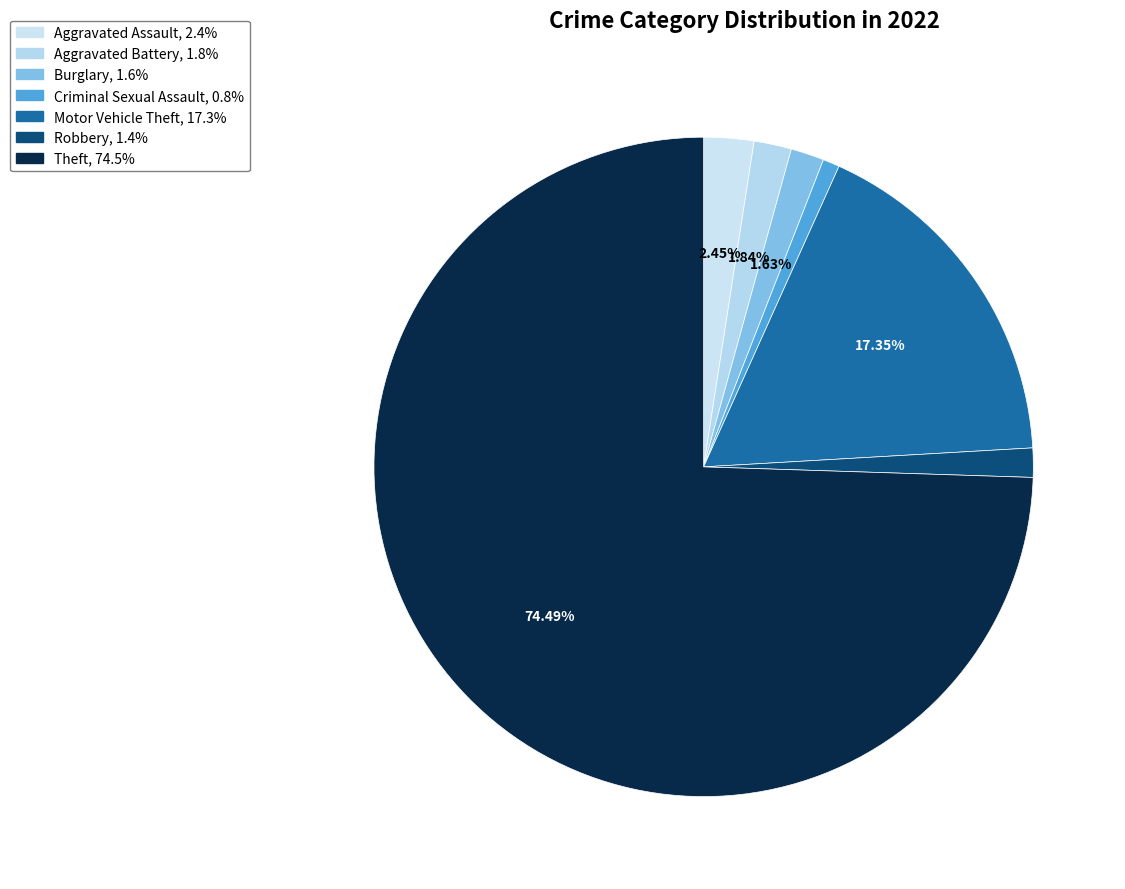

What is the total percentage of Robbery and Burglary?

3.1%